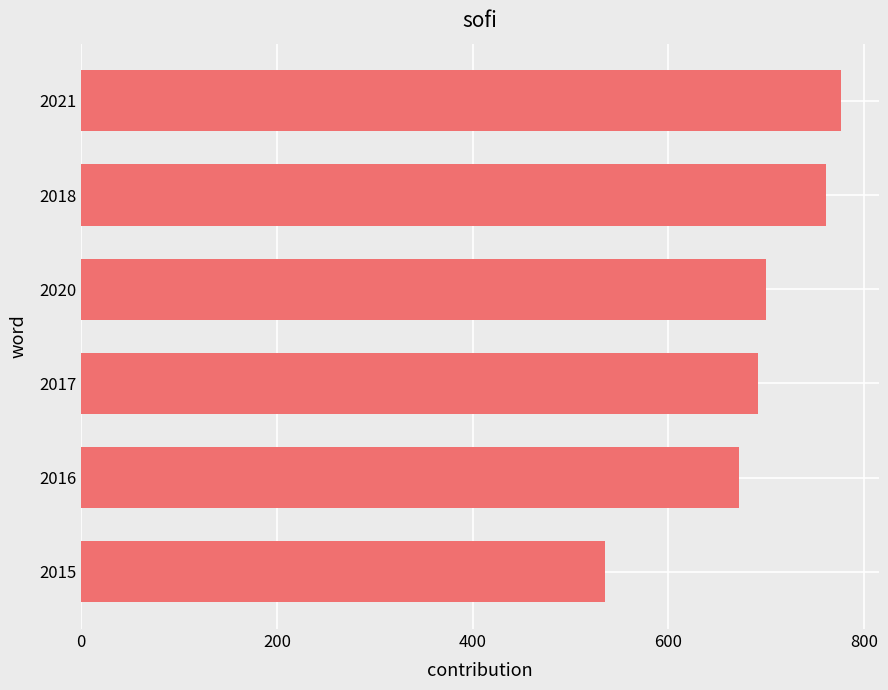

Approximately how many times larger is the value at 2017 compared to 2016?

1.0